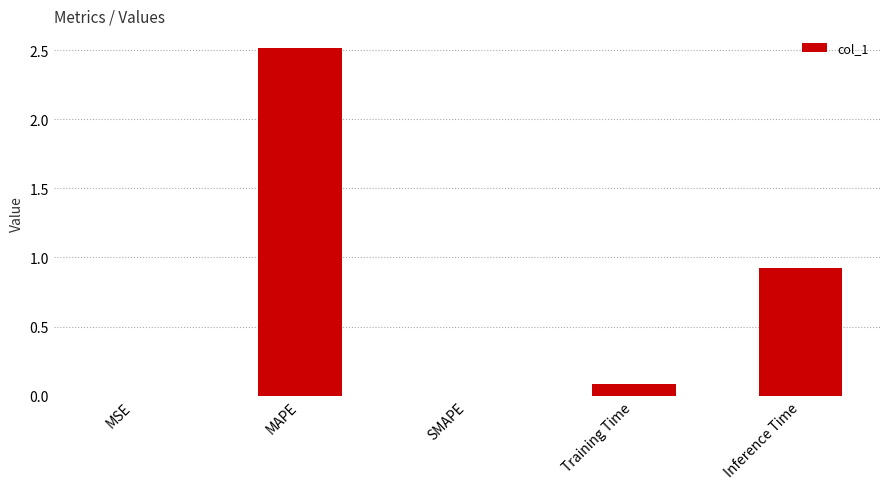

True or false: the data shows 0.1 at Training Time.

True